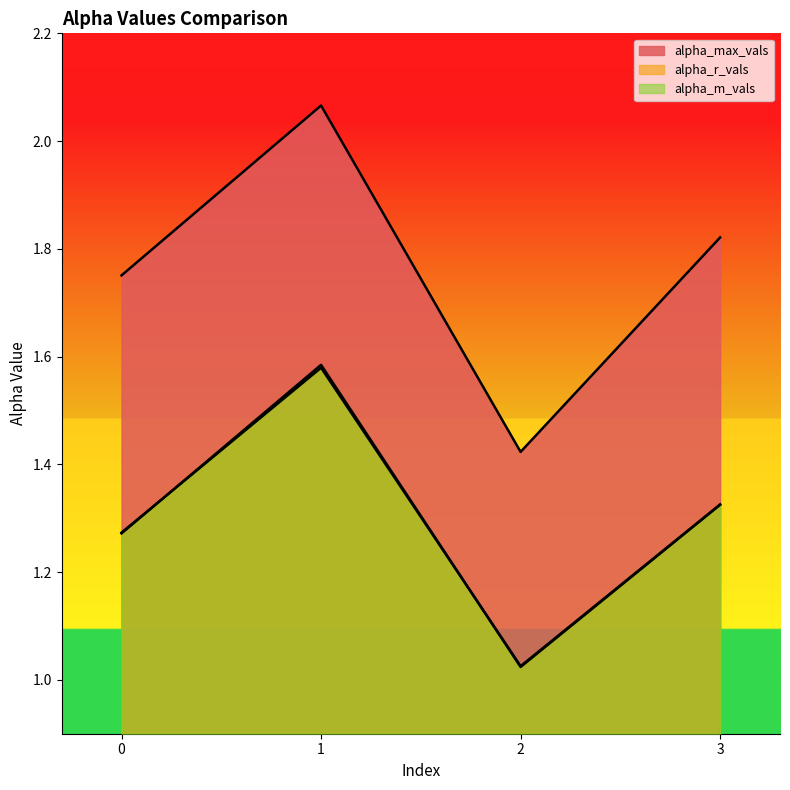

Reading right to left, what are all the values shown in this chart?

alpha_max_vals: 1.8	1.4	2.1	1.8
alpha_r_vals: 1.3	1.0	1.6	1.3
alpha_m_vals: 1.3	1.0	1.6	1.3